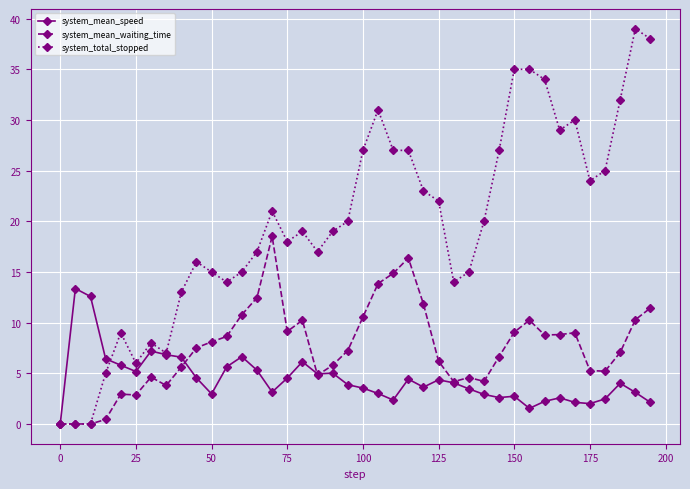

What is the value of the system_mean_speed point at the 19th from the left?

5.0